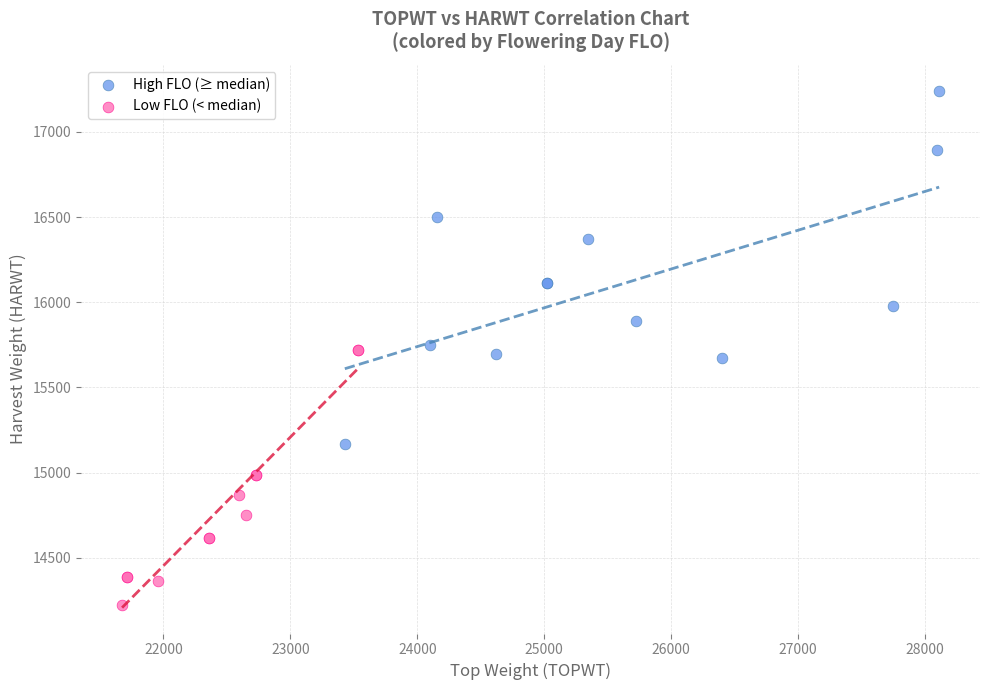

Which series has the largest Y range (max minus min)?

High FLO (≥ median)